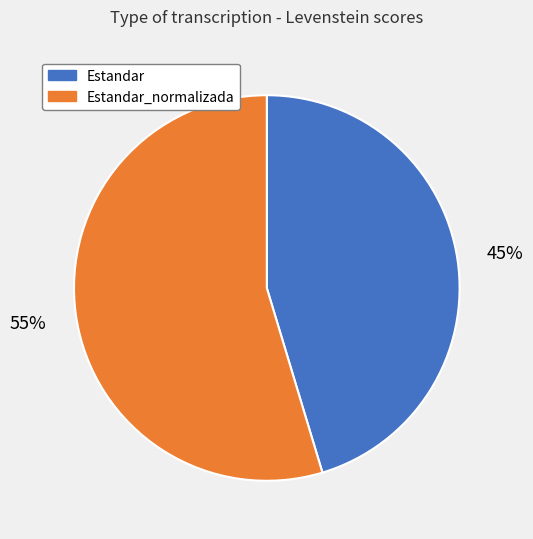

What percentage is the Estandar_normalizada slice, to the nearest percent?

55%